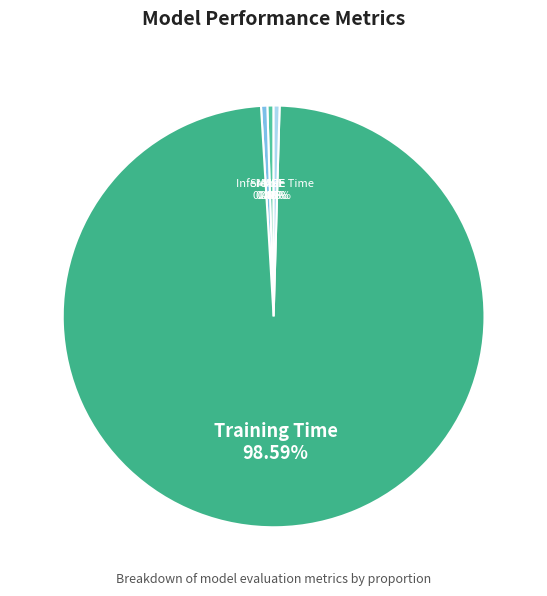

Do MAPE and Training Time together represent more than half of the pie?

Yes